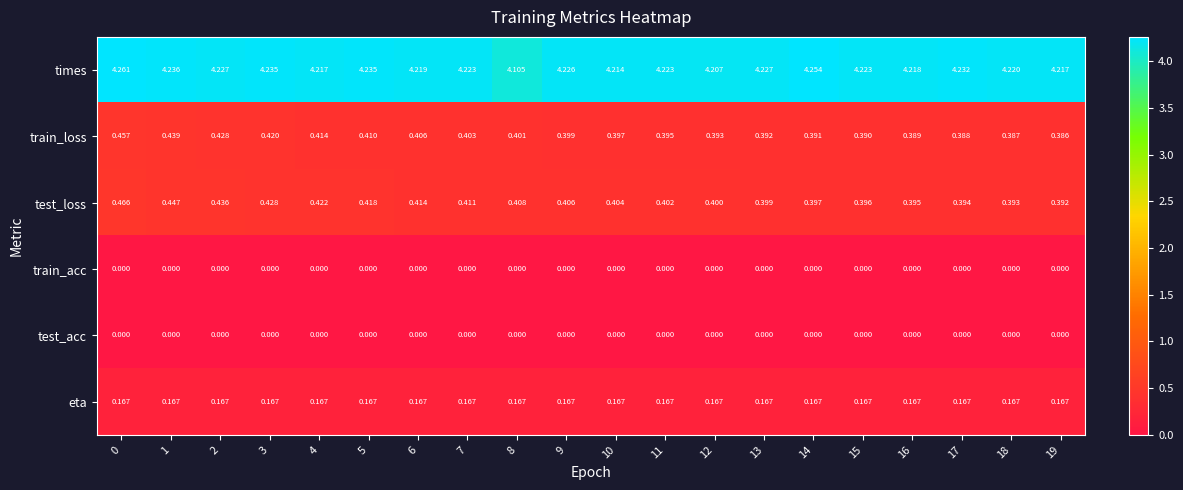

Between 10 and 11, which series saw the biggest shift?

times